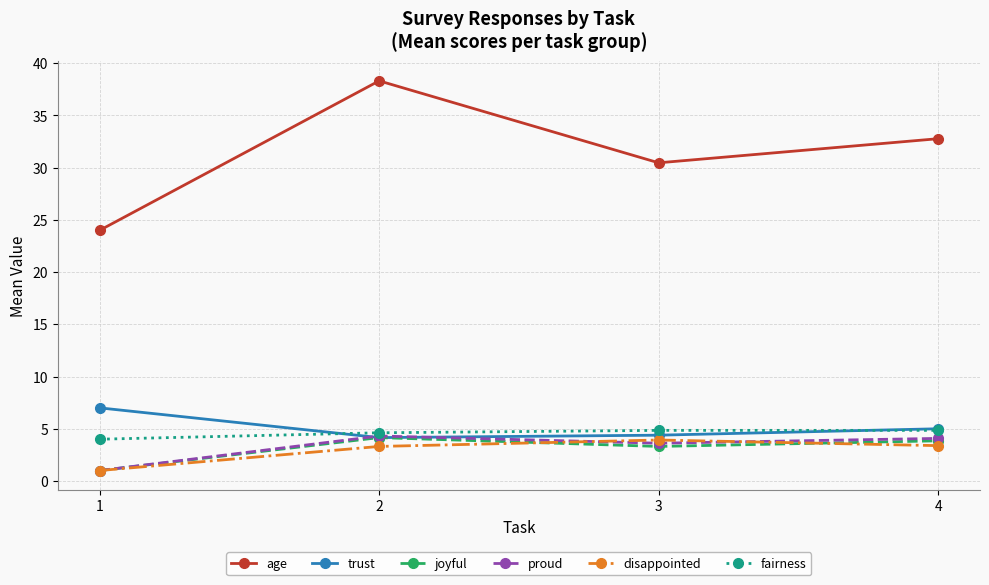

What is the value of the fairness point at the 1st from the left?

4.0